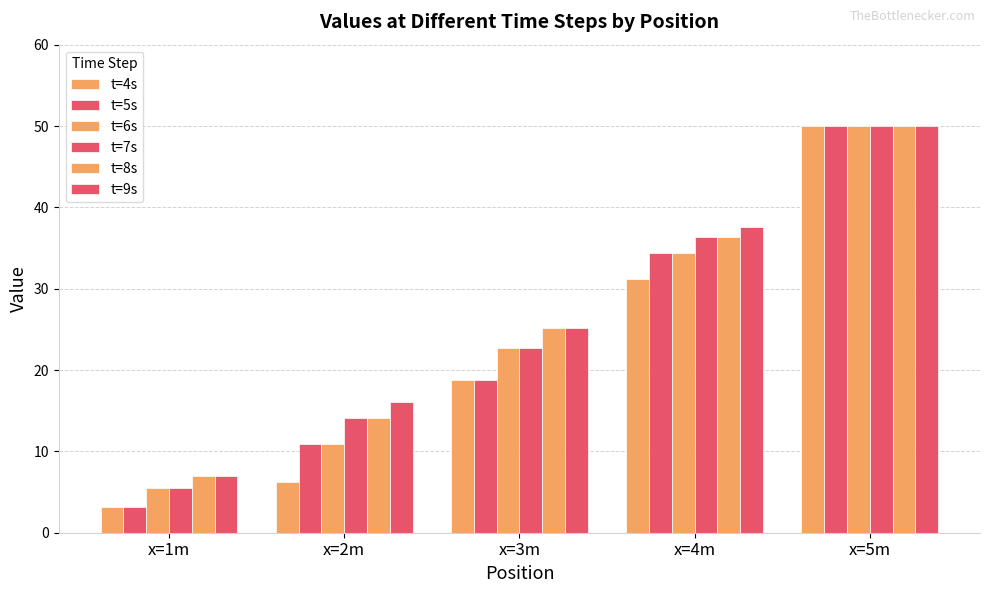

Which series has the largest total across all categories?

t=9s